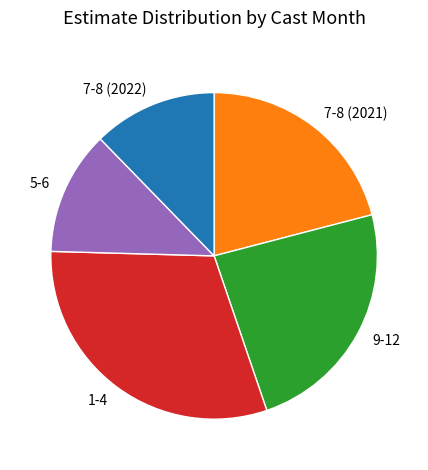

Is there a majority slice in this chart?

No